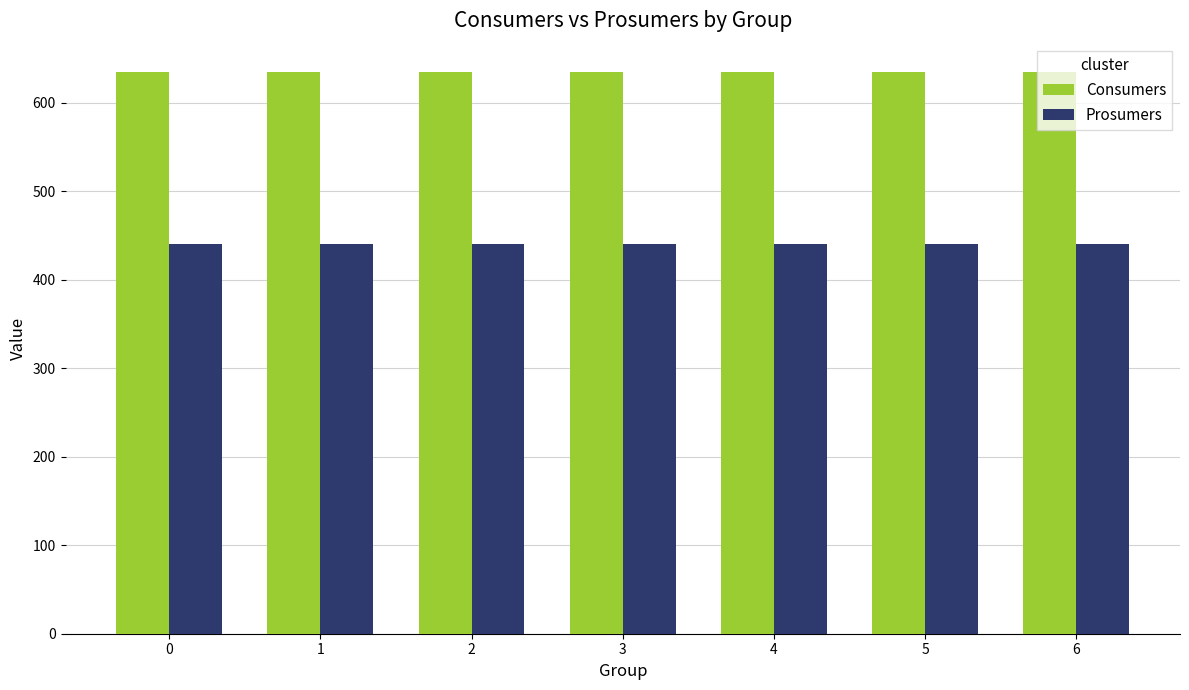

Reading right to left, extract all data points from this chart.

Consumers: 6=635	5=635	4=635	3=635	2=635	1=635	0=635
Prosumers: 6=440	5=440	4=440	3=440	2=440	1=440	0=440